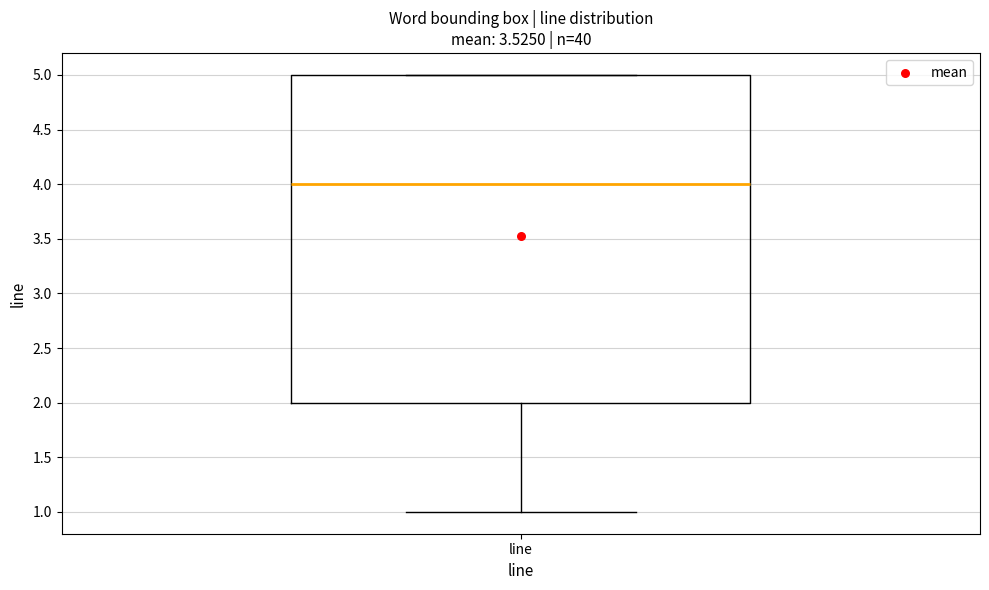

Transcribe this box plot: give where the median line is, the range the box spans, and where the two whiskers end, as read against the y-axis. The values are not printed on the chart, so give them approximately, as read against the axis.

median 4, box 2 to 5, whiskers 1 to 5